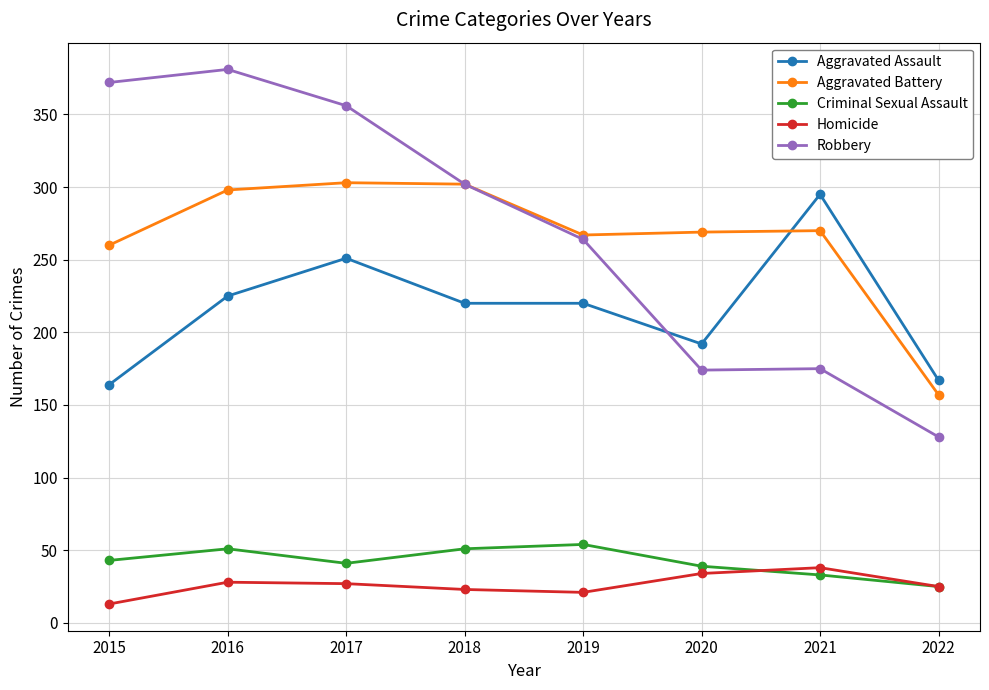

True or false: Aggravated Assault and Robbery cross at least once.

True